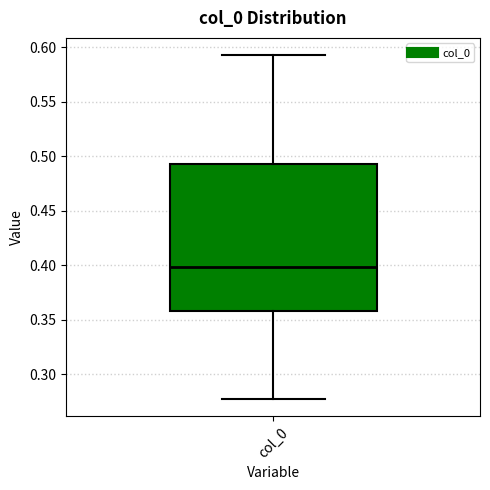

Where does the upper whisker of the box for col_0 end on the y-axis? The values are not printed on the chart, so give them approximately, as read against the axis.

0.595